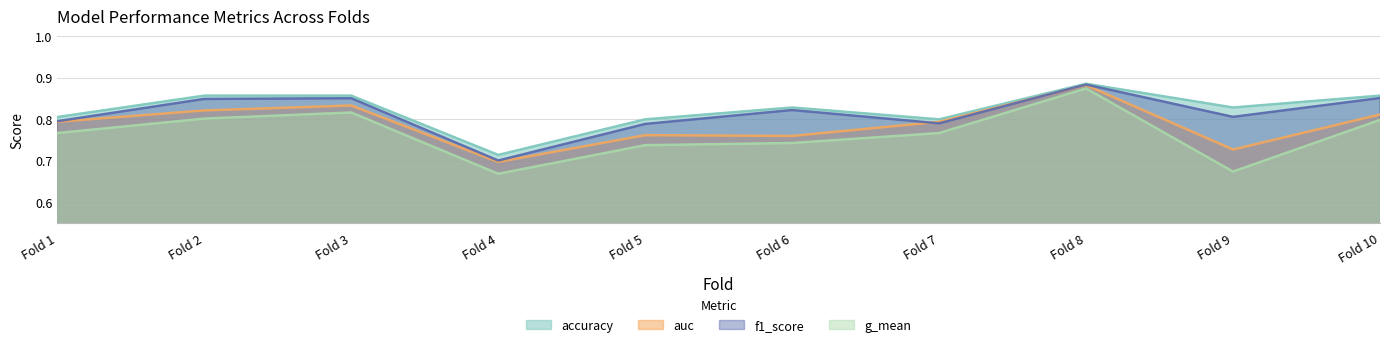

In f1_score, how many points are lower than both neighbors (excluding endpoints)?

3